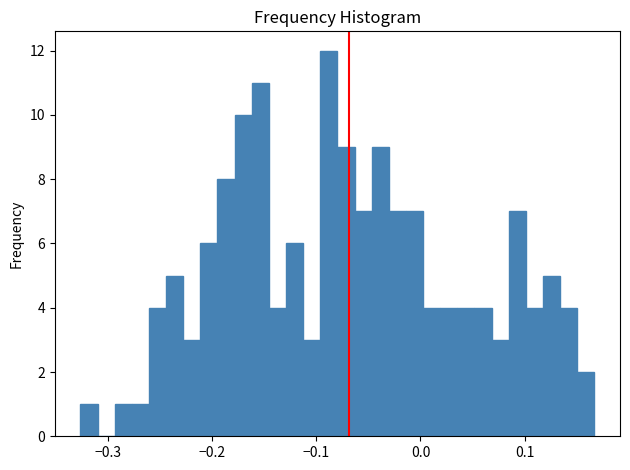

Read against the x-axis, roughly where is the centre of the tallest bar?

-0.09